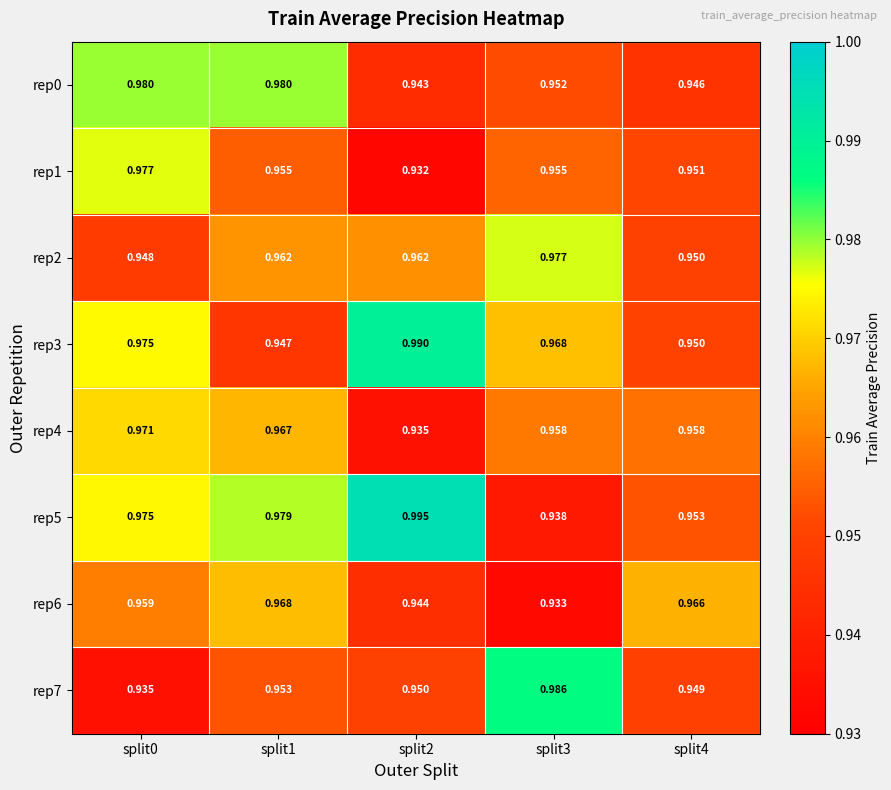

Is the value of rep5 at split0 greater than the value of rep0 at split2?

Yes